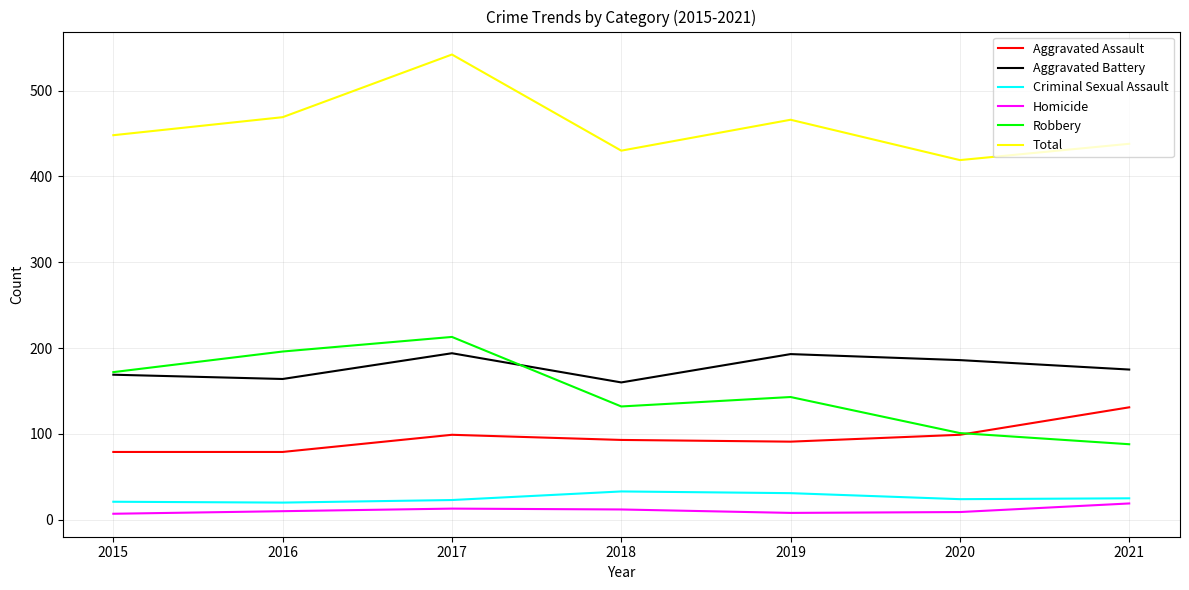

At how many categories does at least one series exceed 295?

7